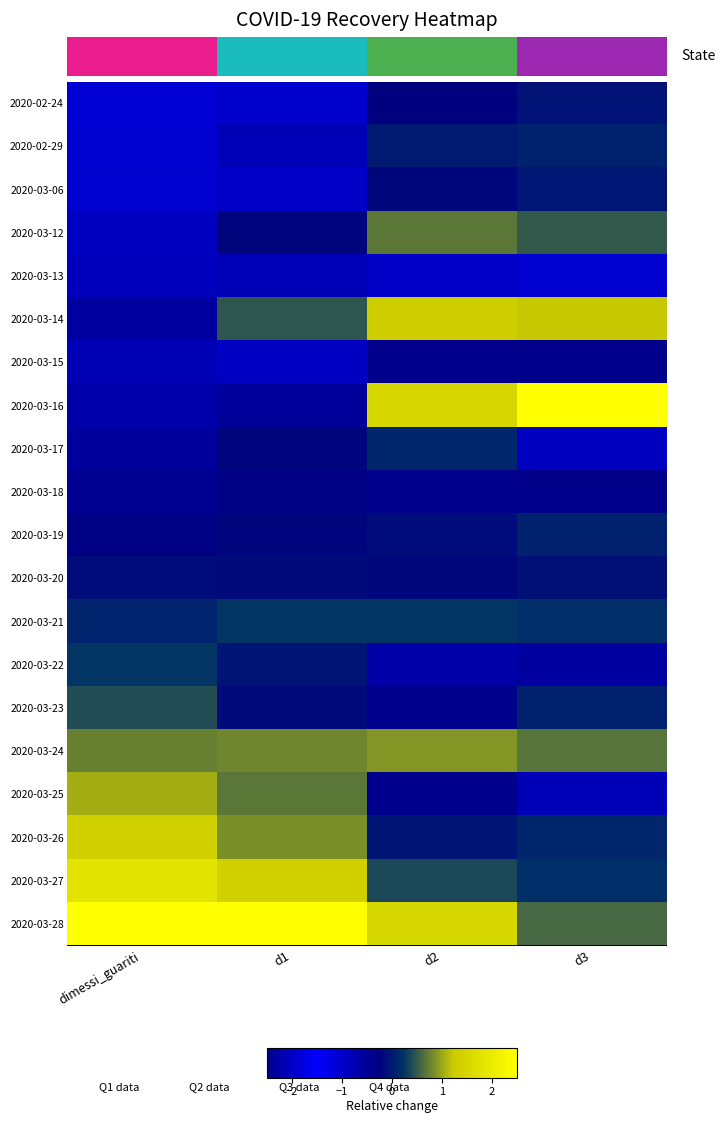

What is the greatest value displayed?

2.9